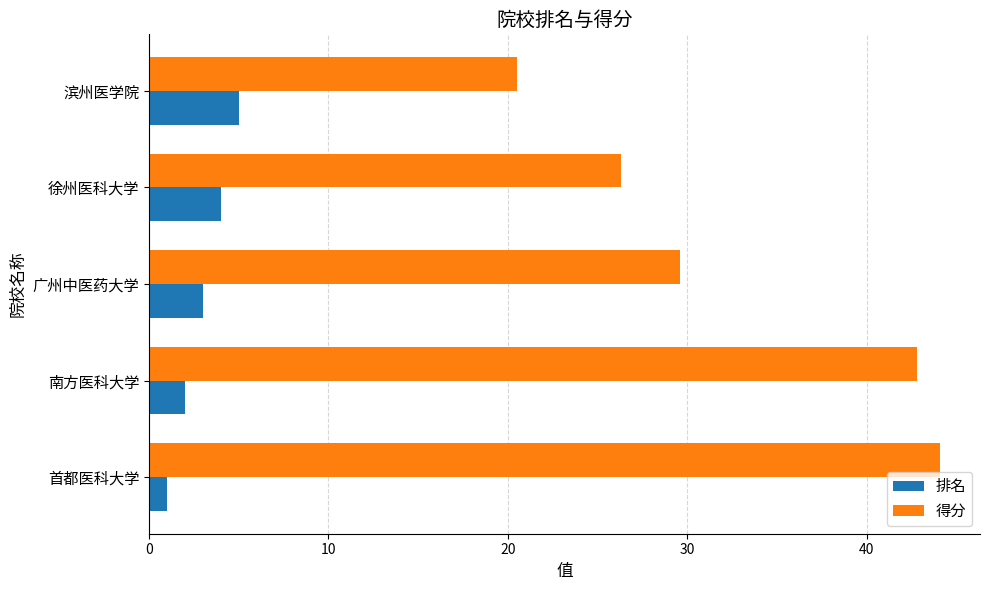

Between 徐州医科大学 and 滨州医学院, which series saw the biggest shift?

得分